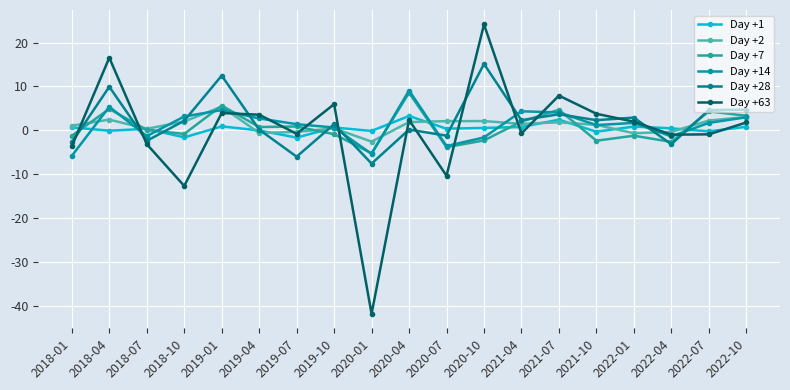

How many categories are shown in the chart?

19